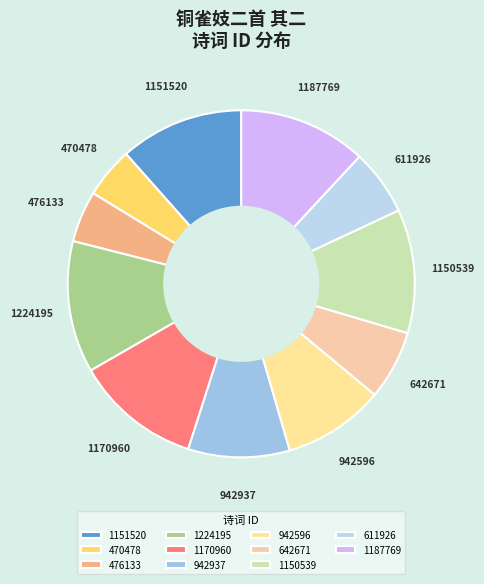

Do 476133 and 942596 together represent more than half of the pie?

No